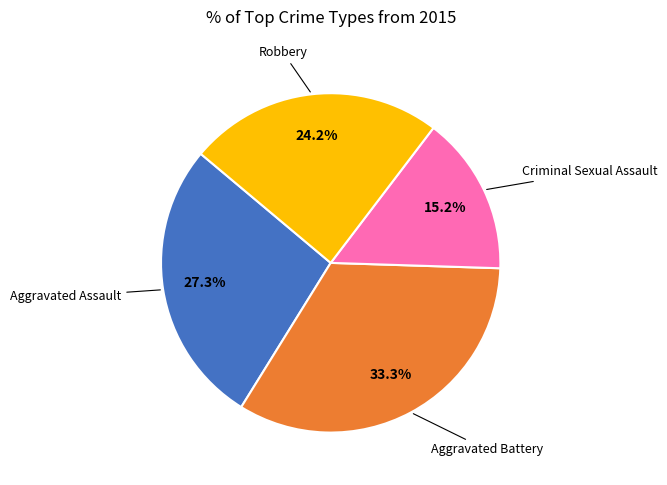

Is there any slice that represents more than half of the pie?

No